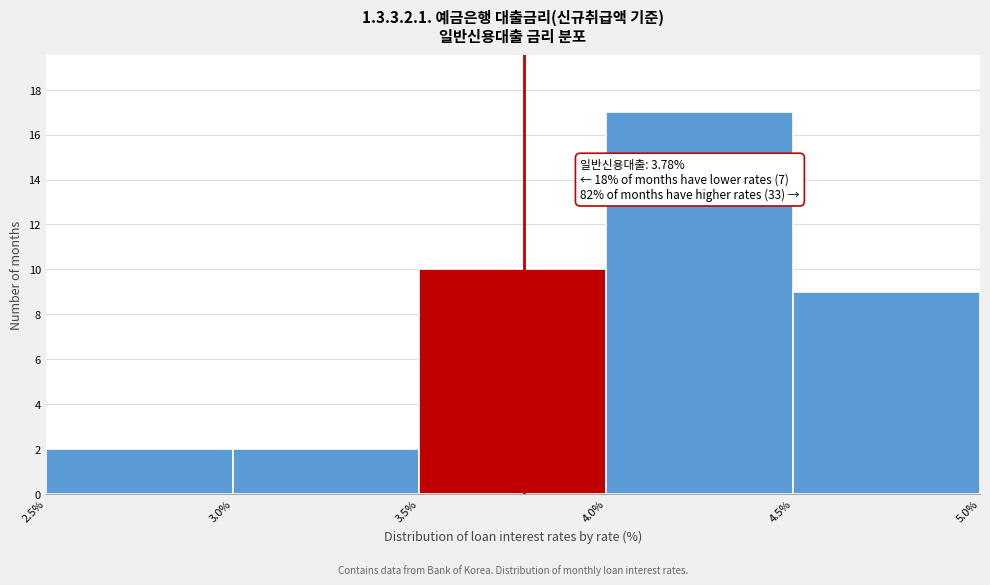

Which range on the x-axis has the tallest bar?

4.0% to 4.5%